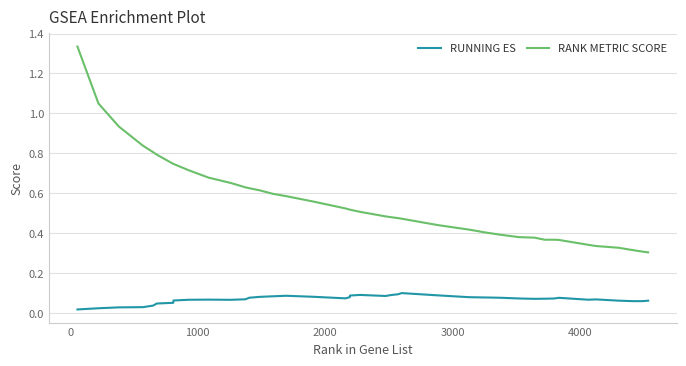

Which series has the widest spread of values?

RANK METRIC SCORE